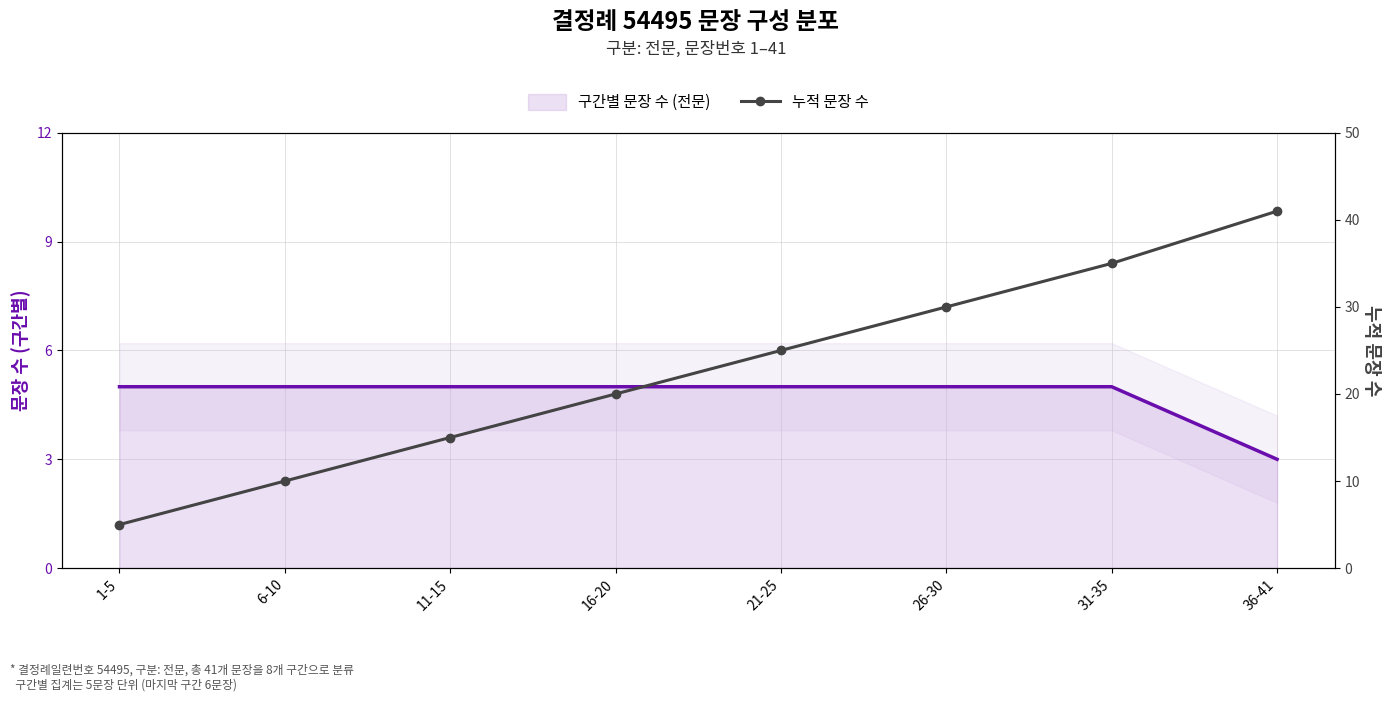

What is the difference between the values at 26-30 and 21-25?

5